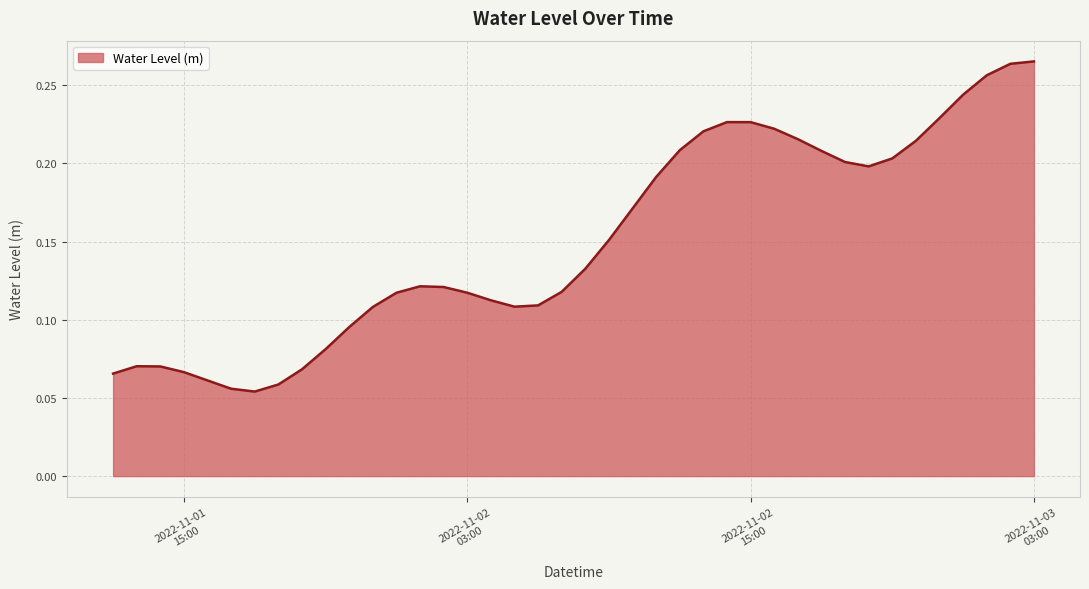

How many series are shown in this chart?

1